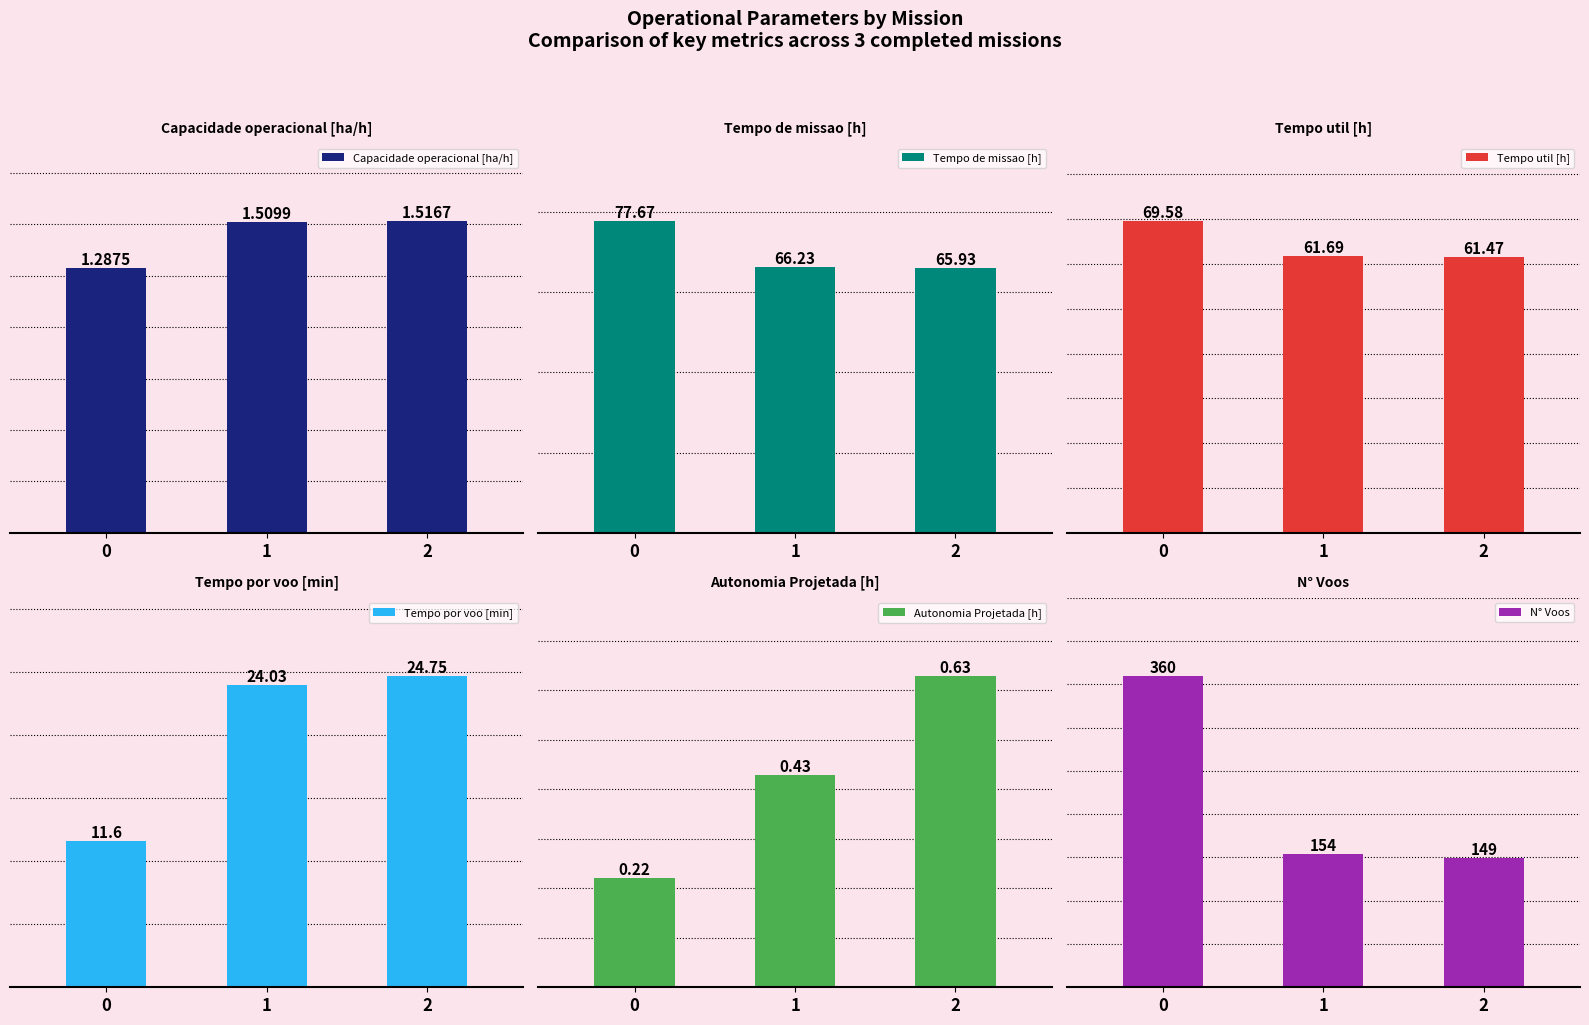

What is the total value across all series at 0?

520.4